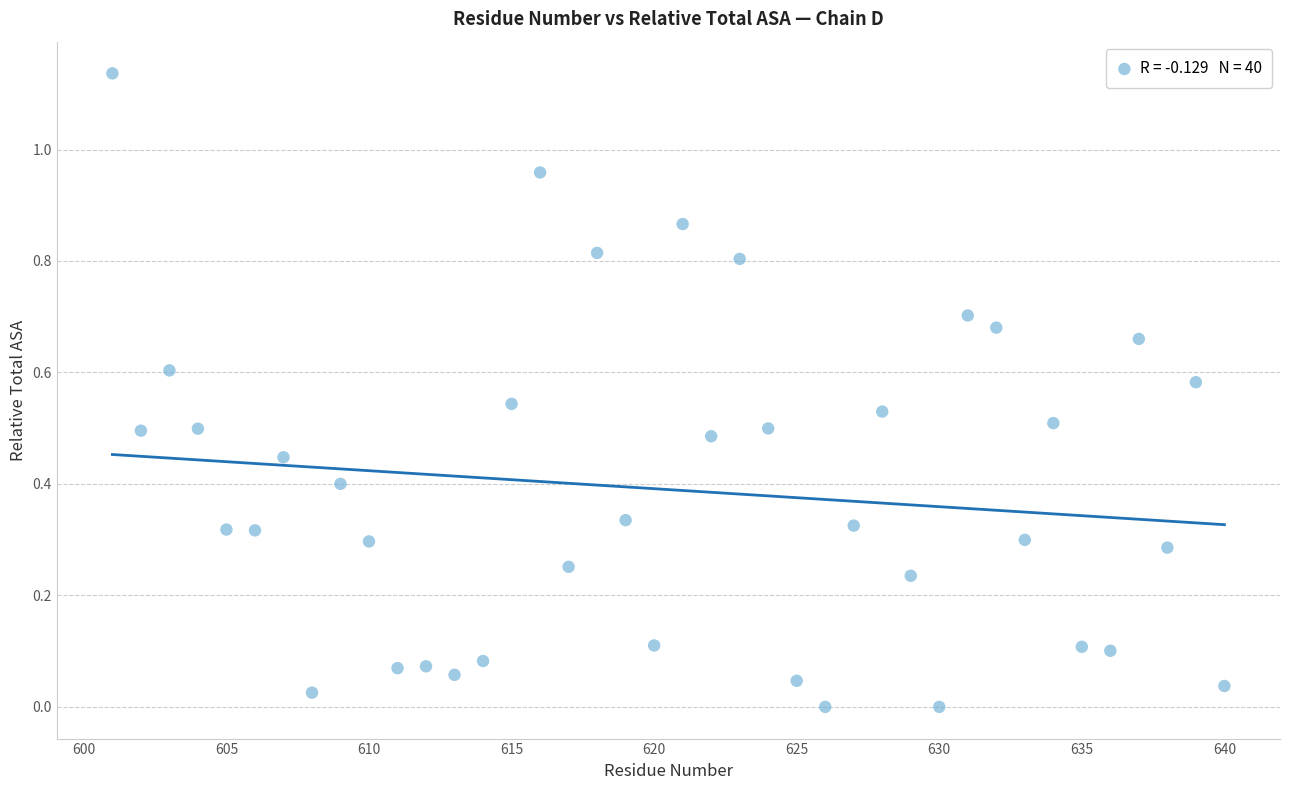

What is the range of X values (max minus min)?

39.0